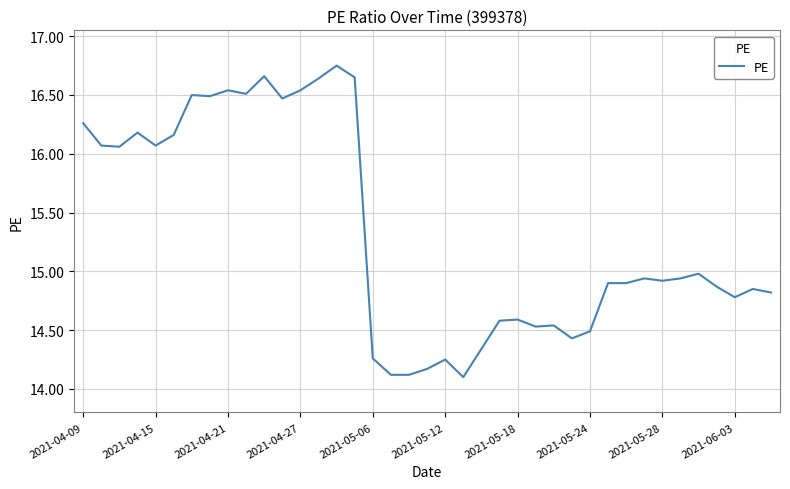

What is the smallest value displayed?

14.1